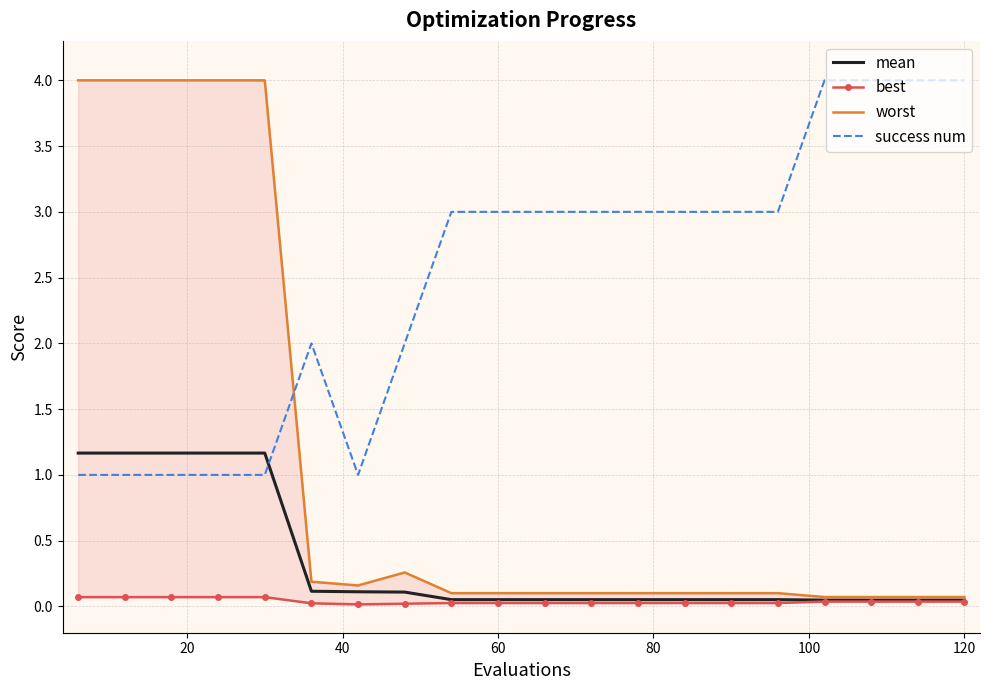

How many times do mean and success num cross each other?

1